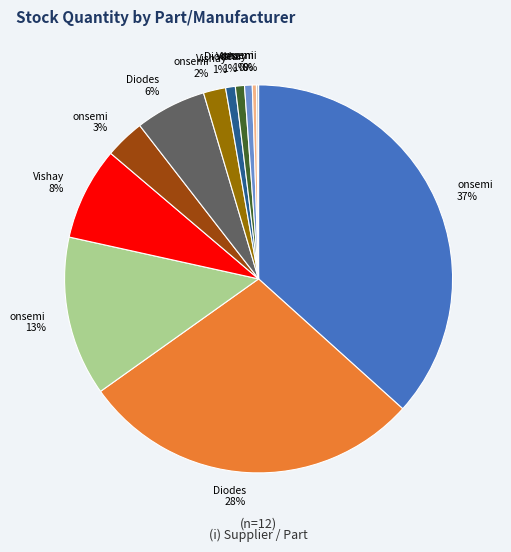

Is there a majority slice in this chart?

No